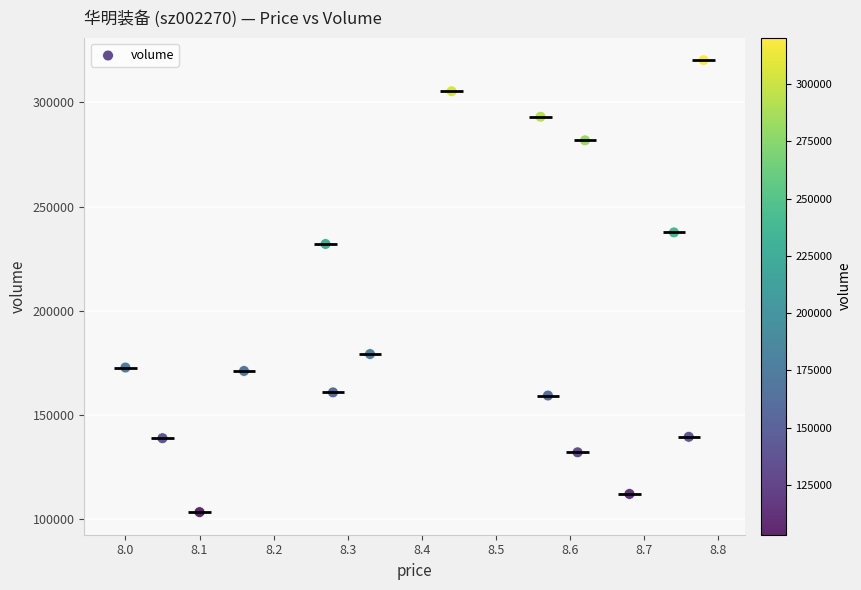

What Y value in the scatter plot is closest to 211798?

232026